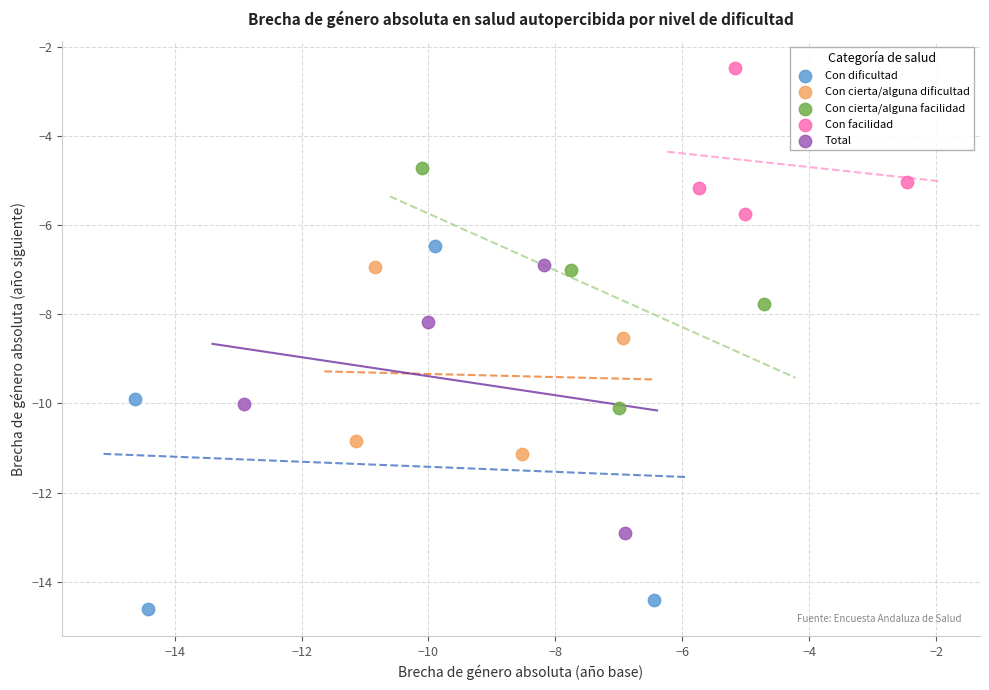

Which series reaches the maximum Y coordinate?

Con facilidad